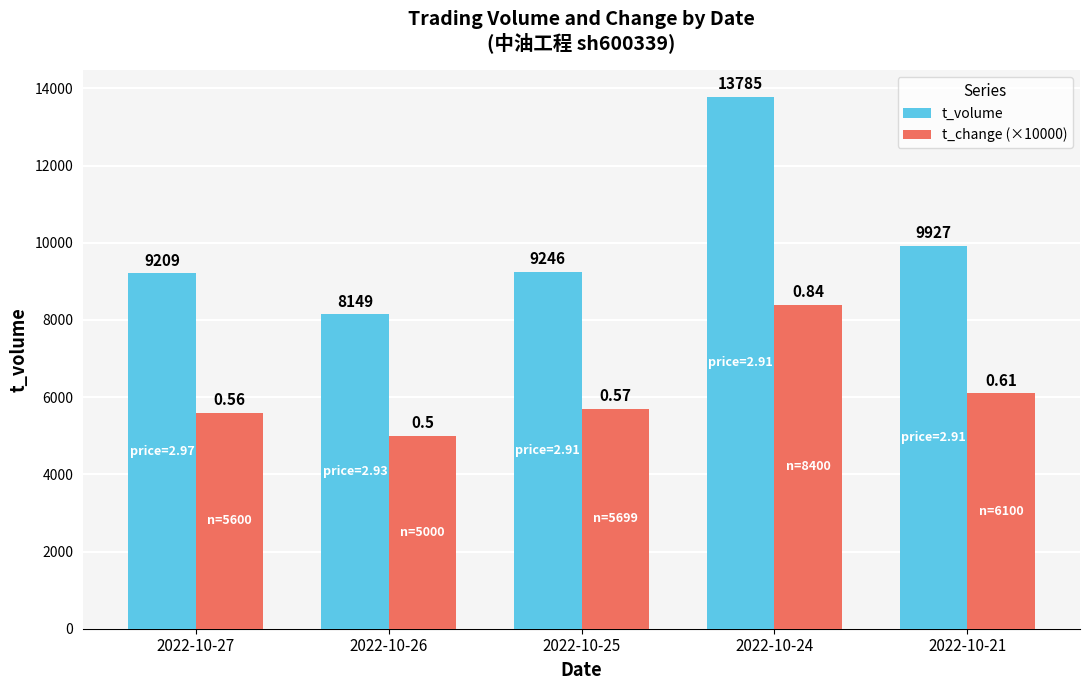

Does the chart contain any negative values?

No